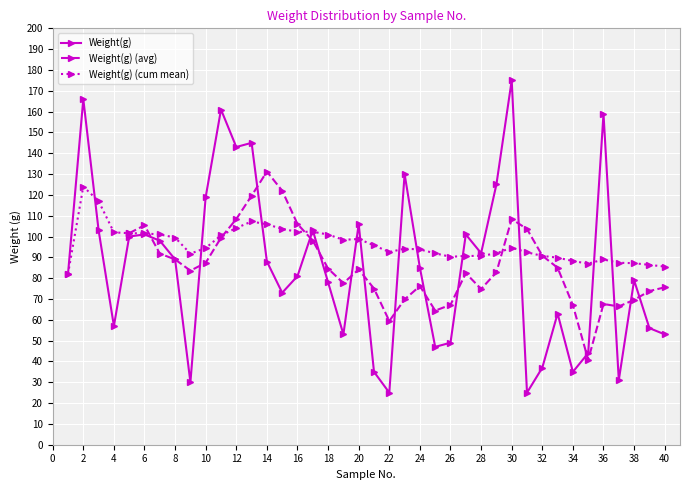

How many categories are shown in the chart?

40